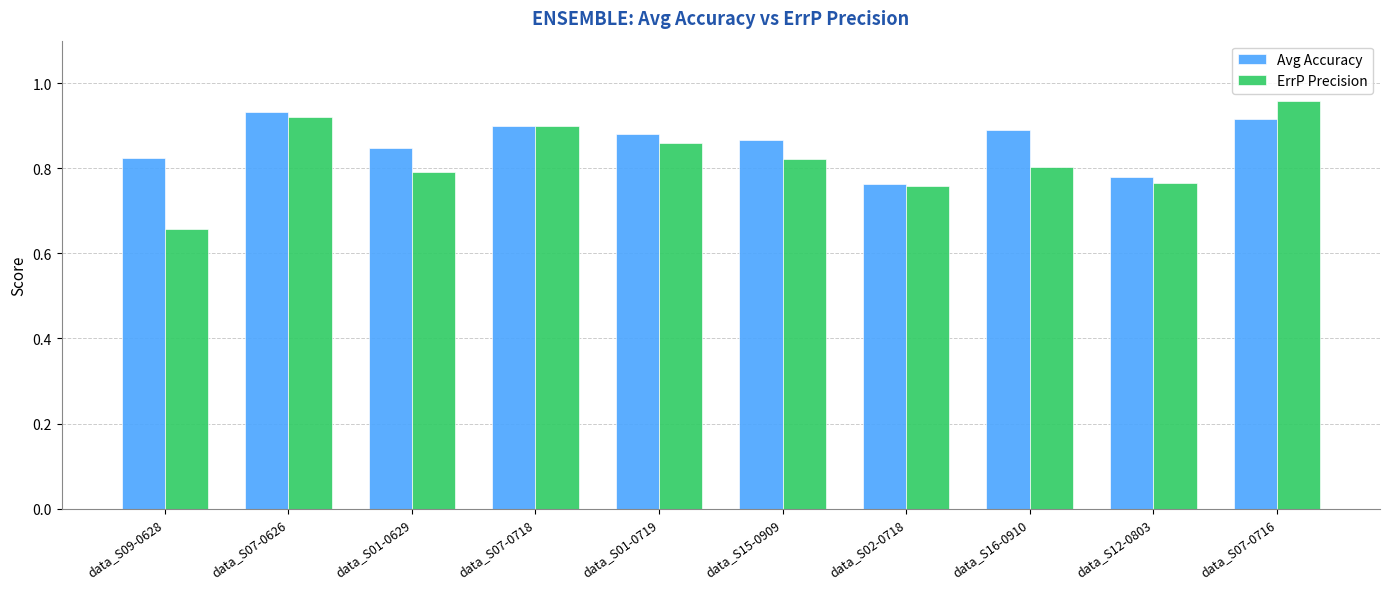

Are the bars horizontal?

No